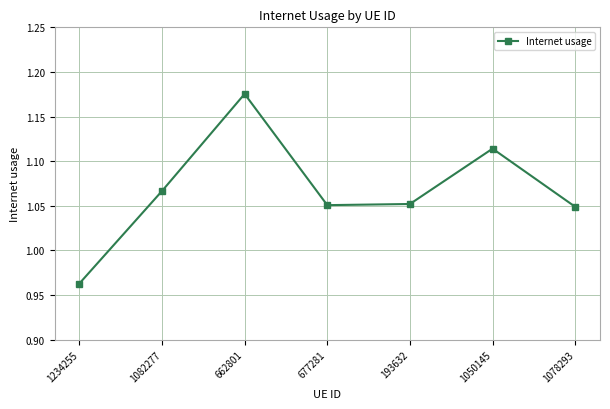

At which category does the chart reach its peak across all series?

662801